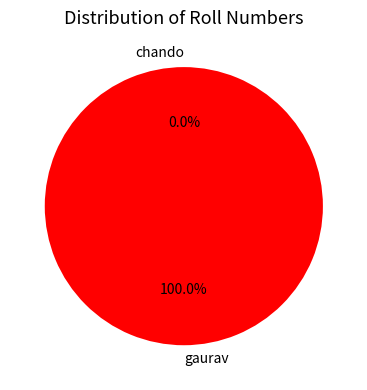

How many slices are in this pie chart?

2